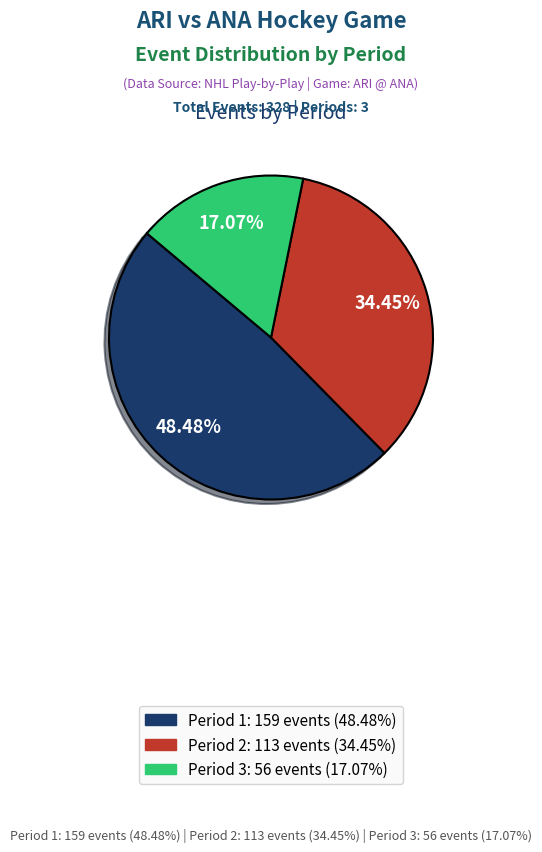

How many slices are in this pie chart?

3